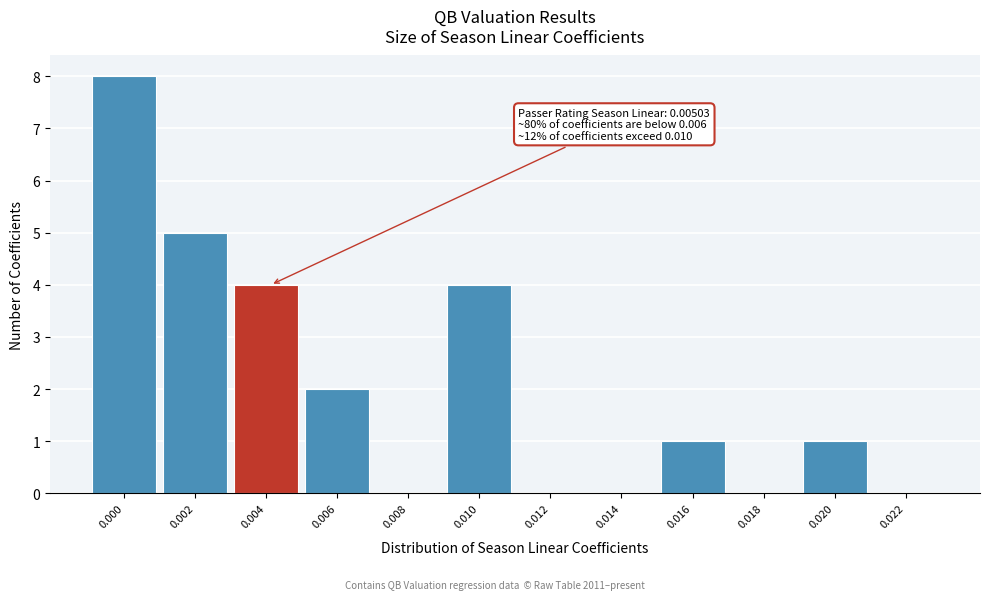

Reading left to right, transcribe all the data shown in this chart.

0.000=8	0.002=5	0.004=4	0.006=2	0.008=0	0.010=4	0.012=0	0.014=0	0.016=1	0.018=0	0.020=1	0.022=0